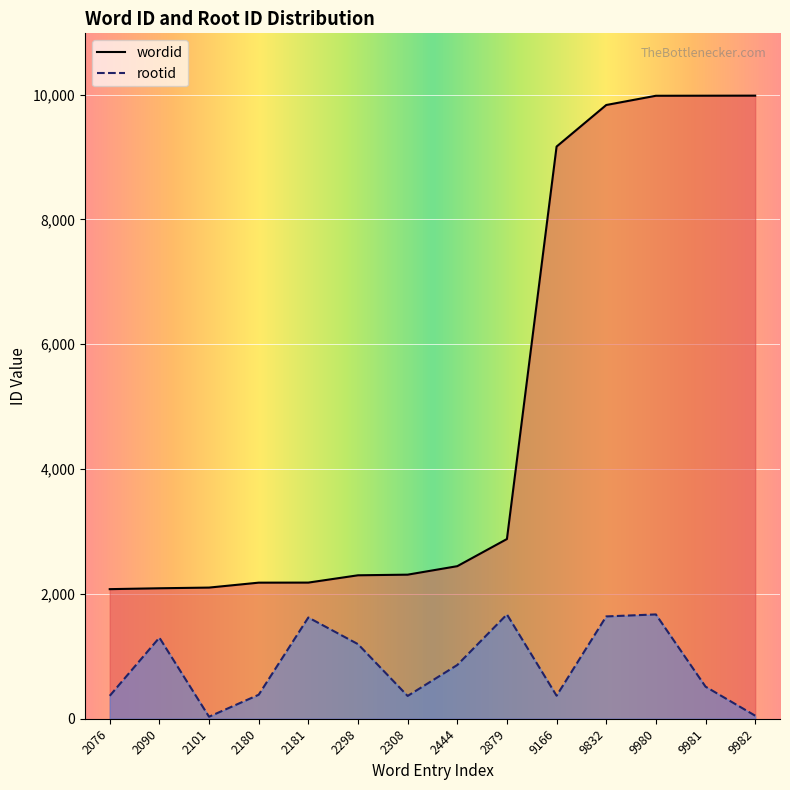

True or false: rootid has a value of 1671 at 9980.

True